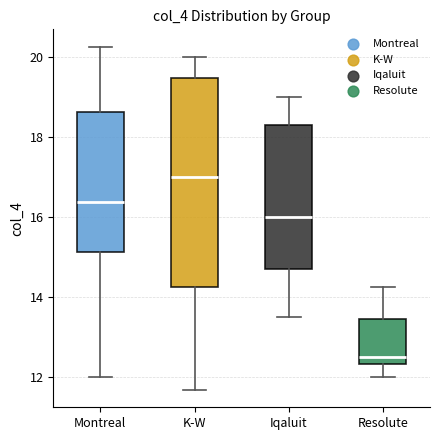

Which box is the tallest, from its lower edge to its upper edge?

K-W